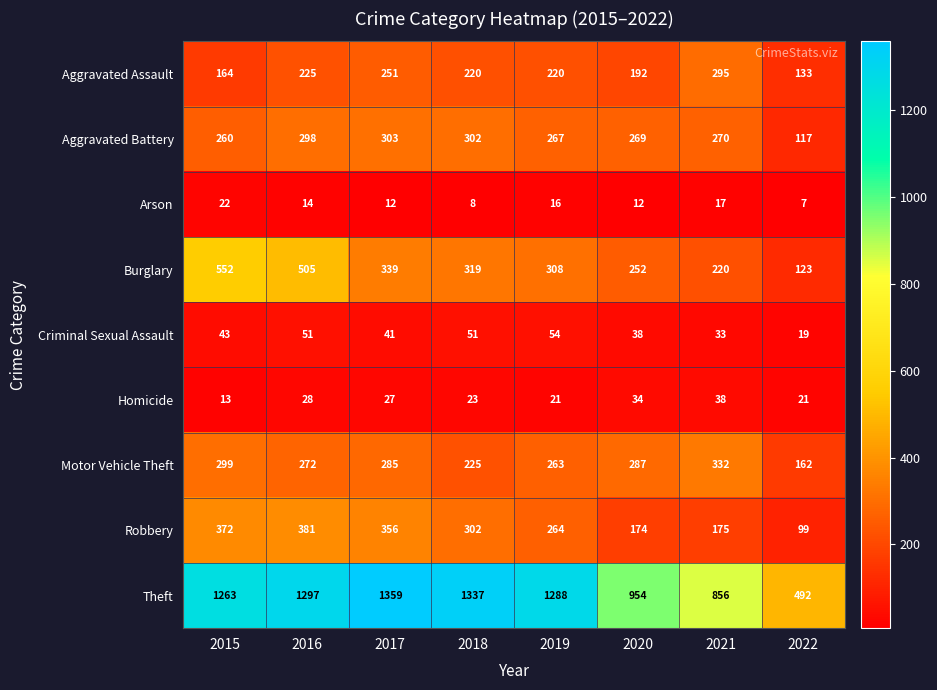

At how many categories does at least one series exceed 1016?

5